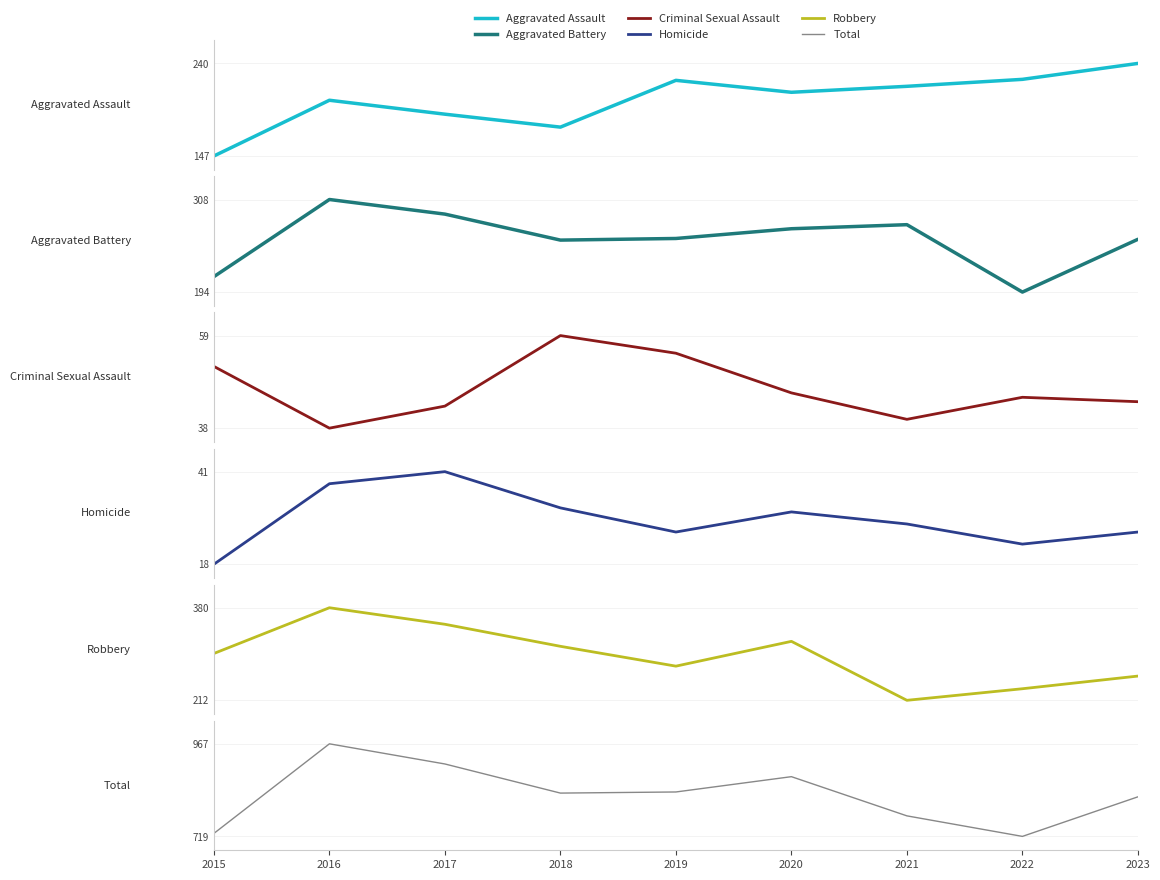

What is the average value of the Total series?

831